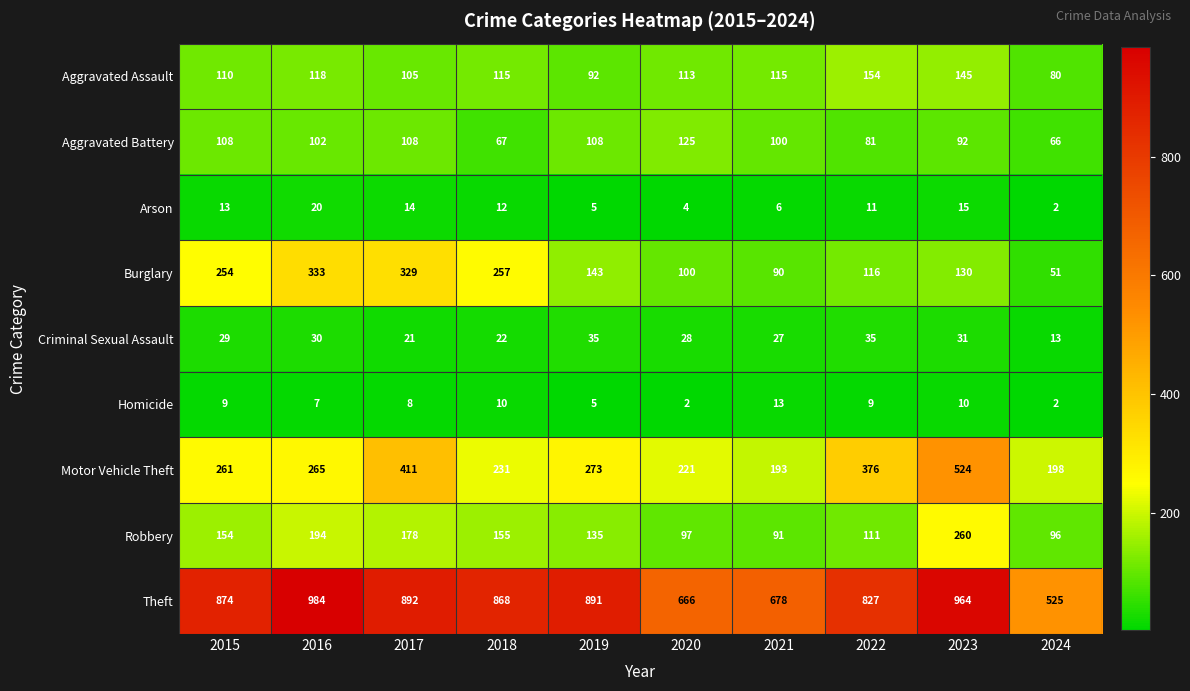

The value of Arson at 2017 is 14. True or false?

True